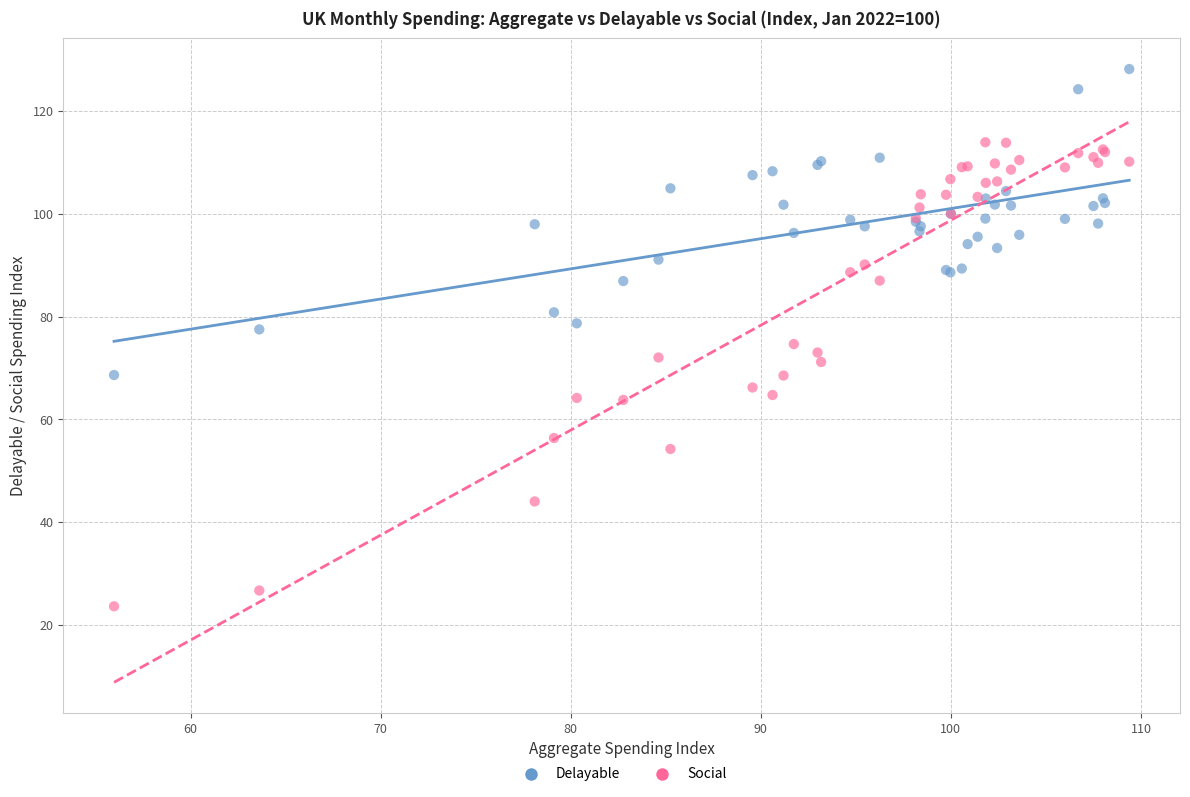

Which series has the widest spread of Y values?

Social